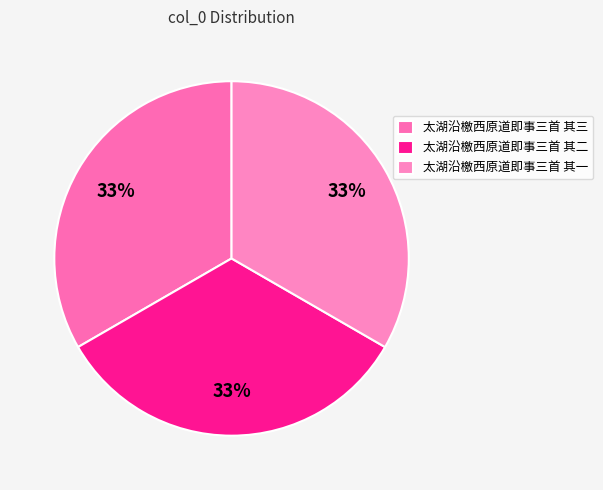

What percentage do 太湖沿檄西原道即事三首 其一 and 太湖沿檄西原道即事三首 其三 together represent?

66.7%